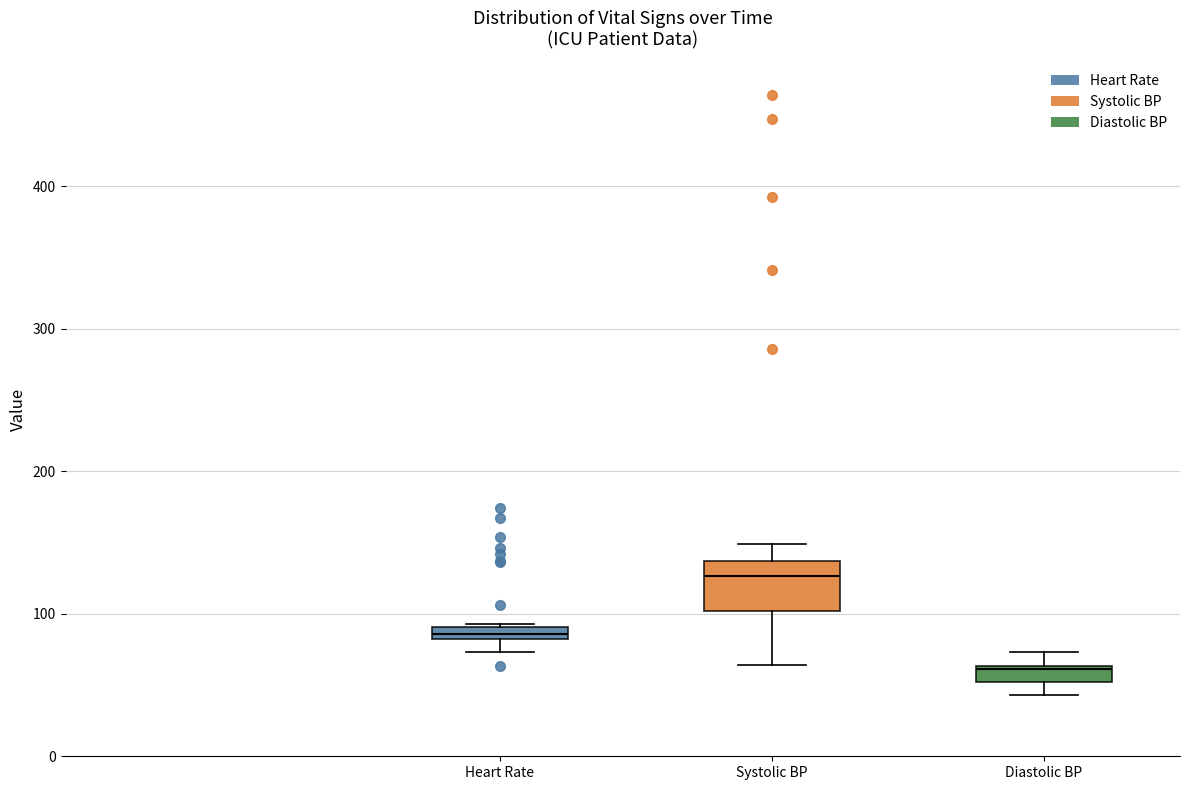

Which box has the lowest median line?

Diastolic BP